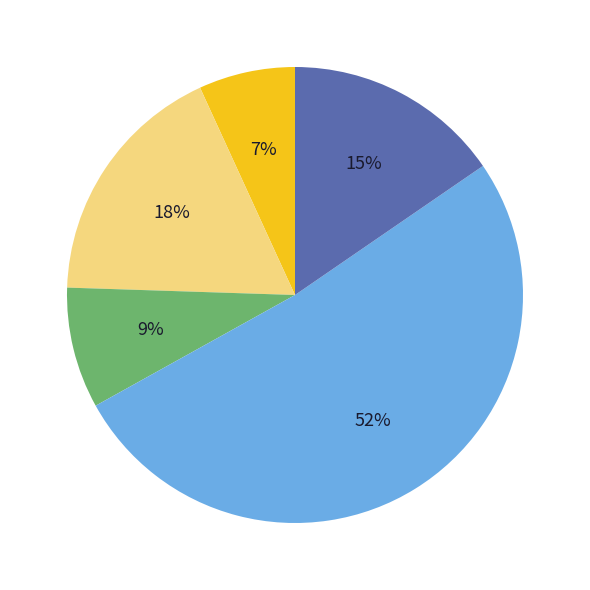

To the nearest percent, what is the difference between the largest and smallest slice percentages?

45%